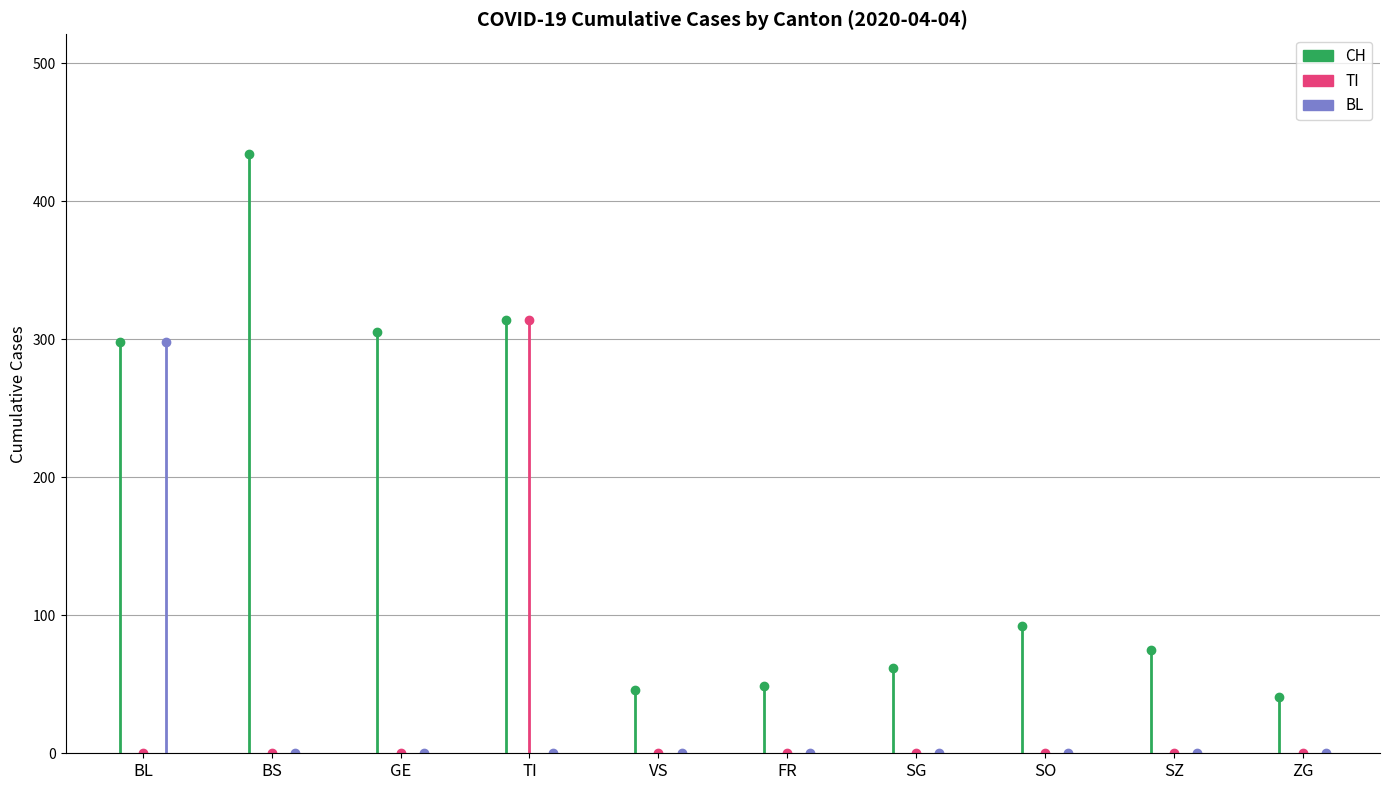

Is this an area chart (filled region under the line)?

No